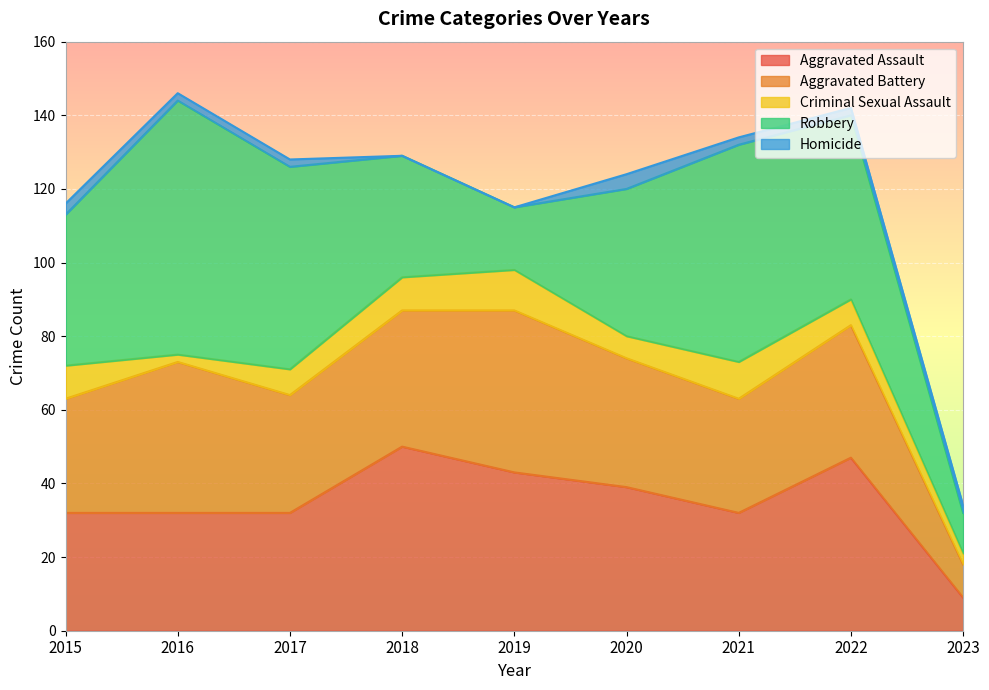

What is the sum of all Criminal Sexual Assault values?

64